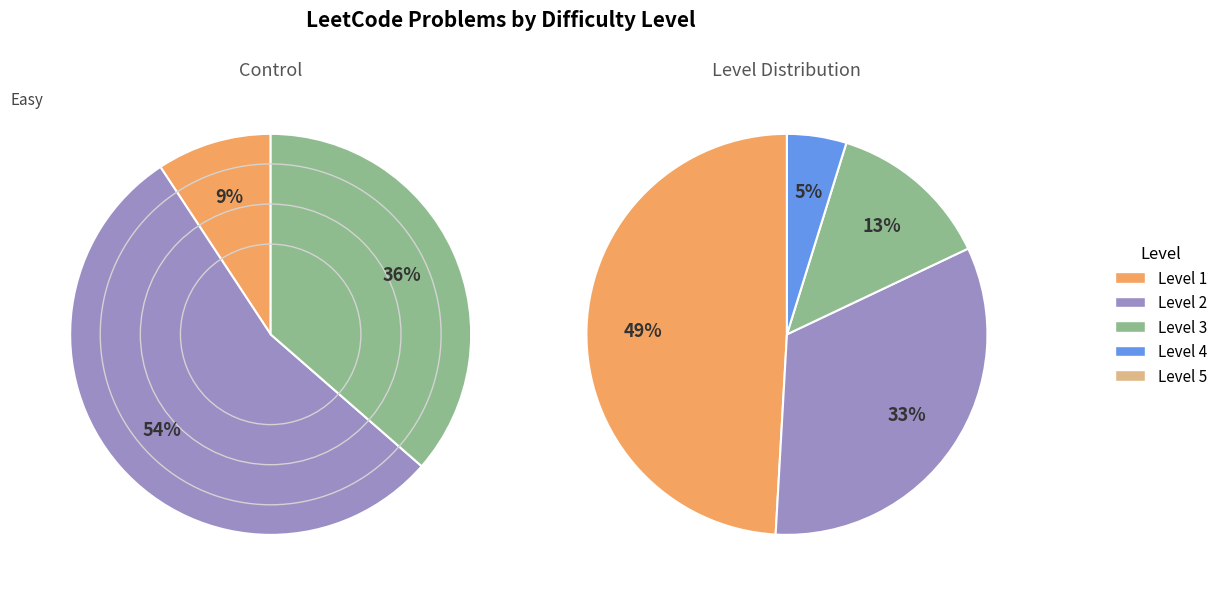

The Level 1 slice represents 21% of the pie. True or false?

False